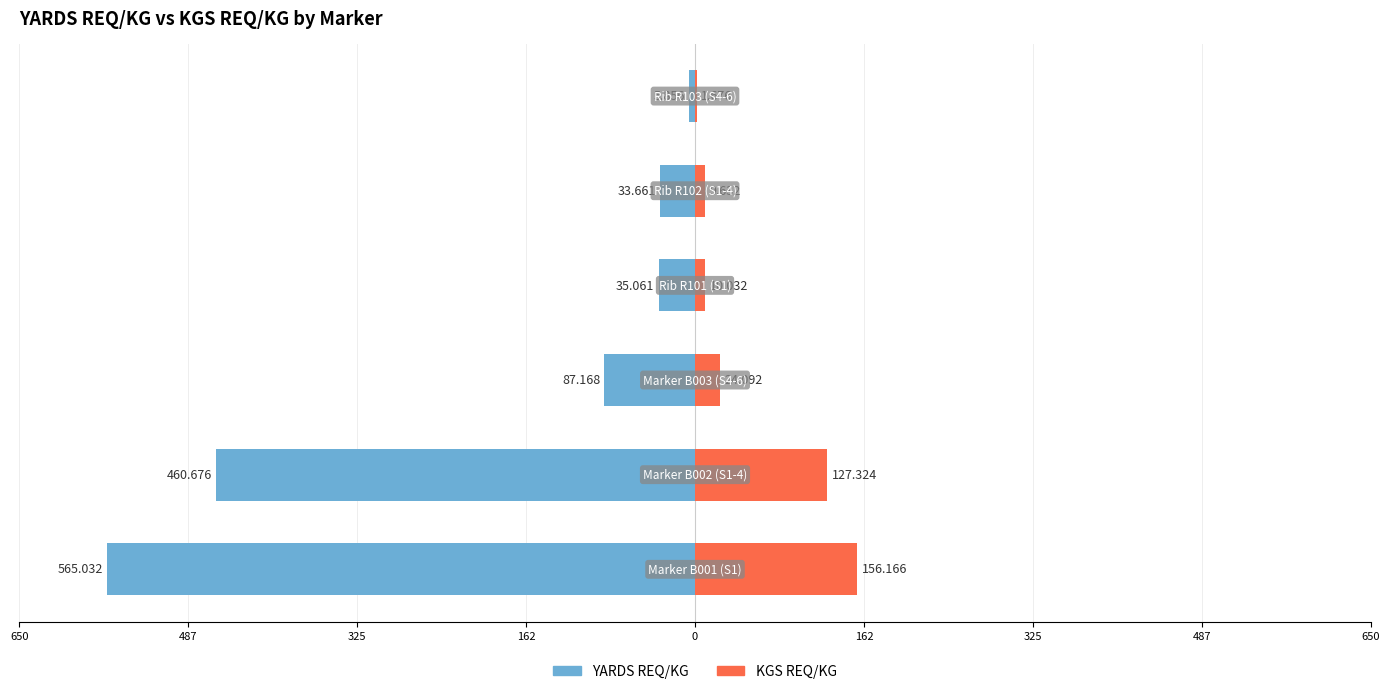

True or false: YARDS REQ/KG has a value of -152.0 at 325.

False